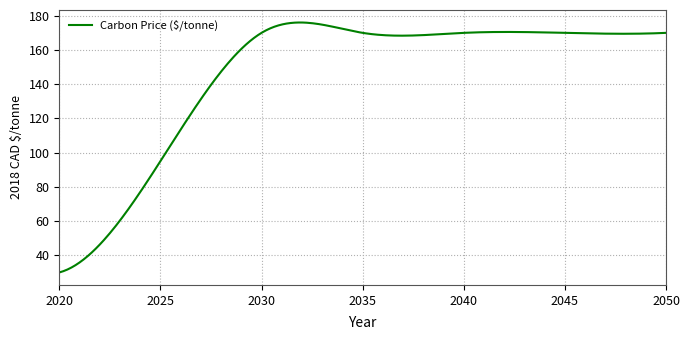

What is the difference between the maximum and minimum values?

146.1